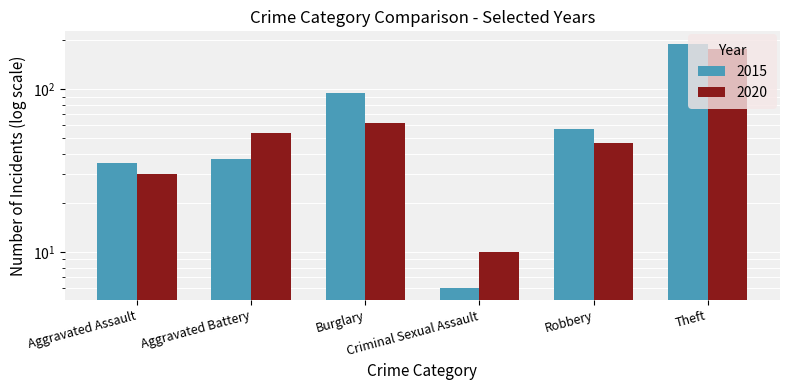

At Aggravated Assault, list the series in order from largest to smallest.

2015, 2020